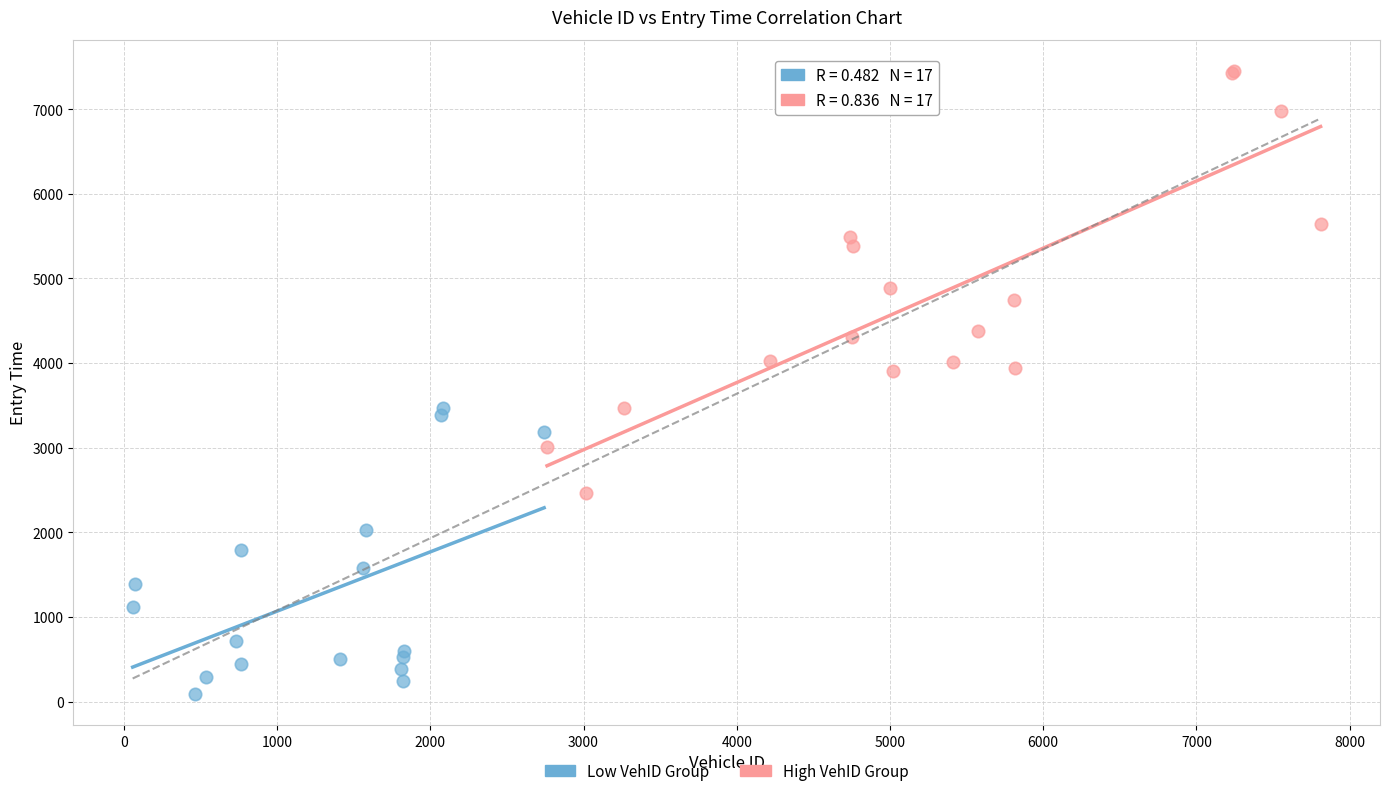

Which series has the widest spread of Y values?

High VehID Group